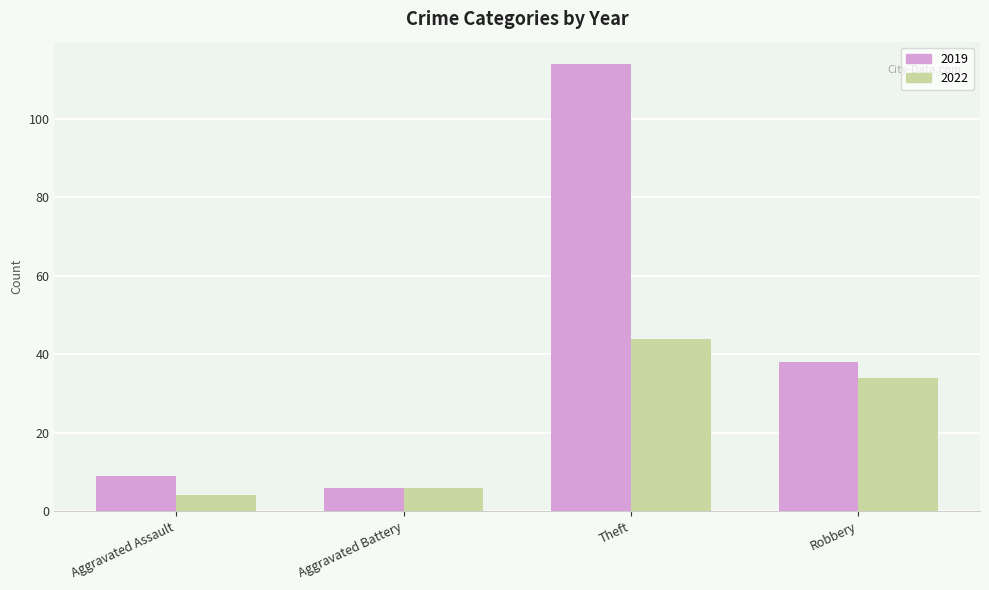

What is the sum of all 2019 values?

167